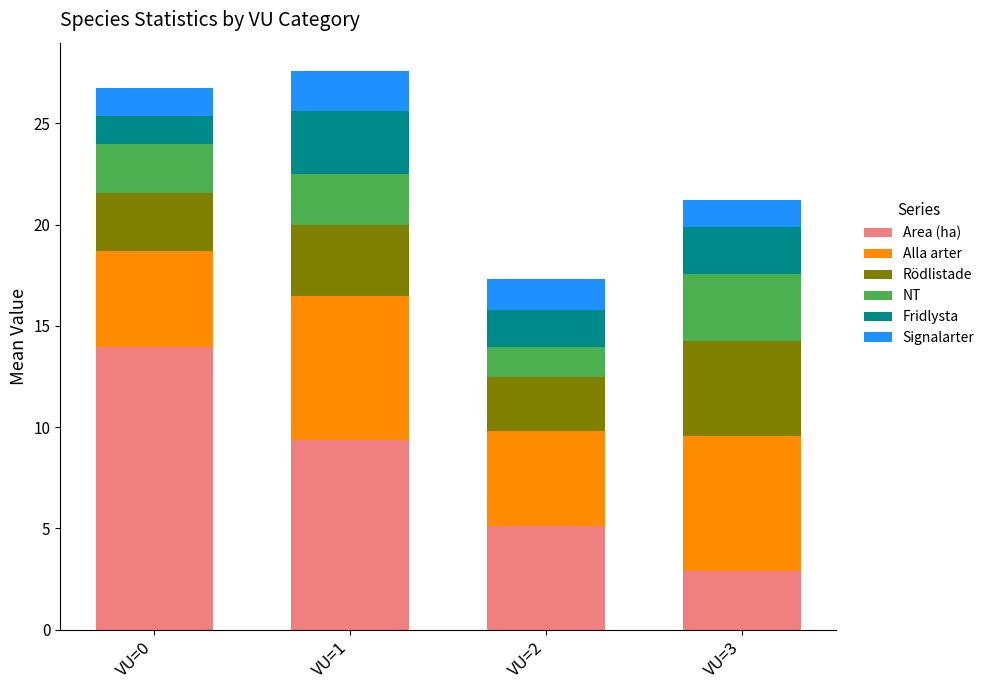

What is the sum of all Area (ha) values?

31.3